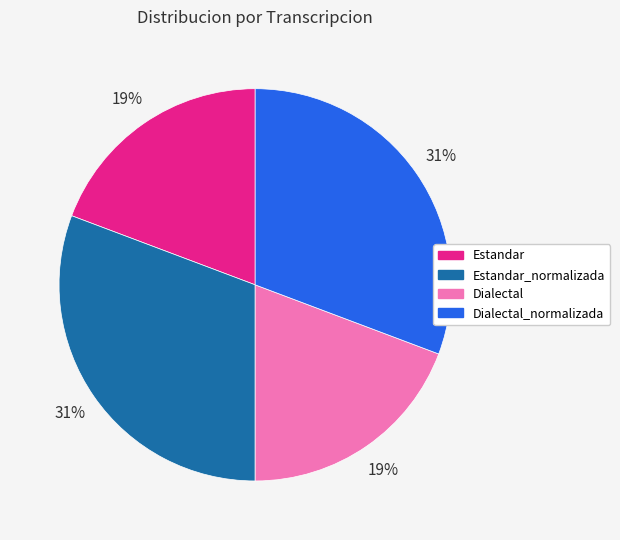

How many segments does this pie chart have?

4